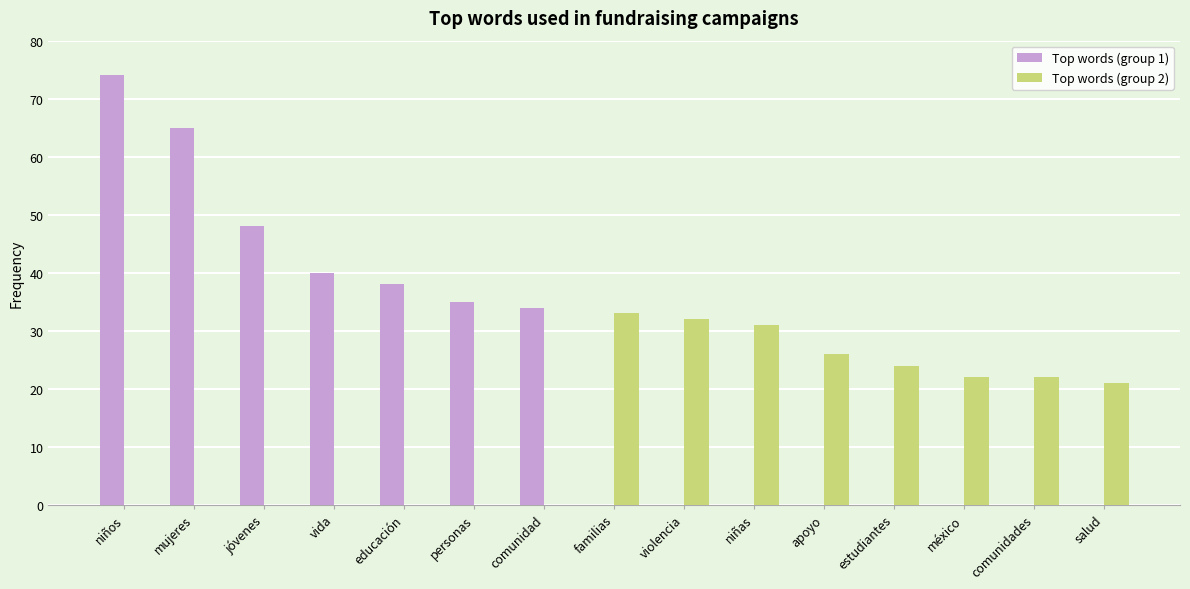

What are all the series names shown in the legend?

Top words (group 1), Top words (group 2)